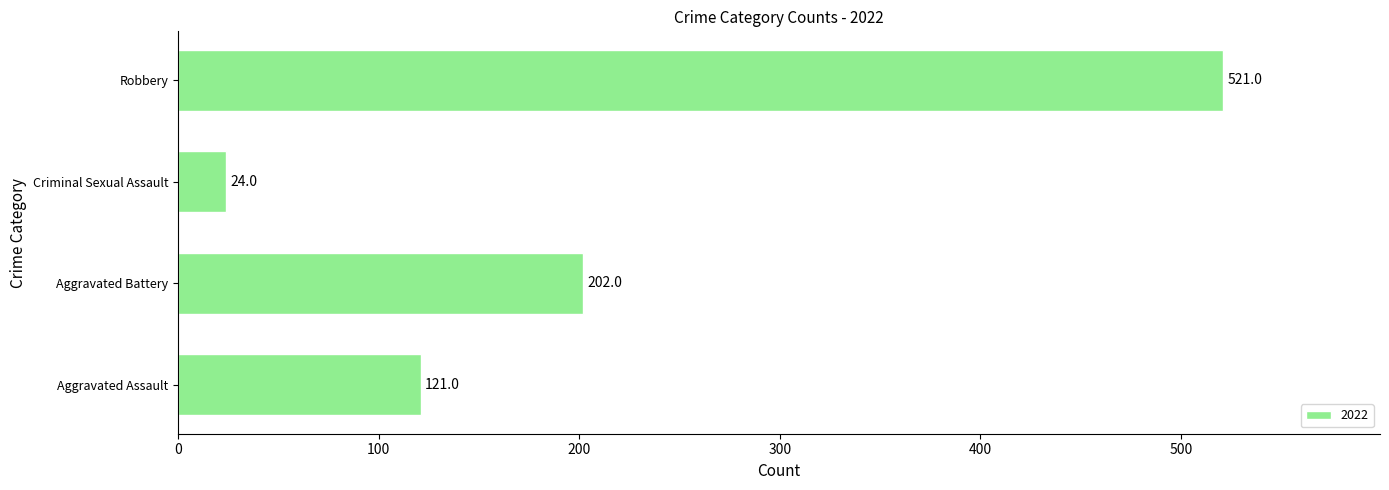

Which category has the lowest value across all series?

Criminal Sexual Assault